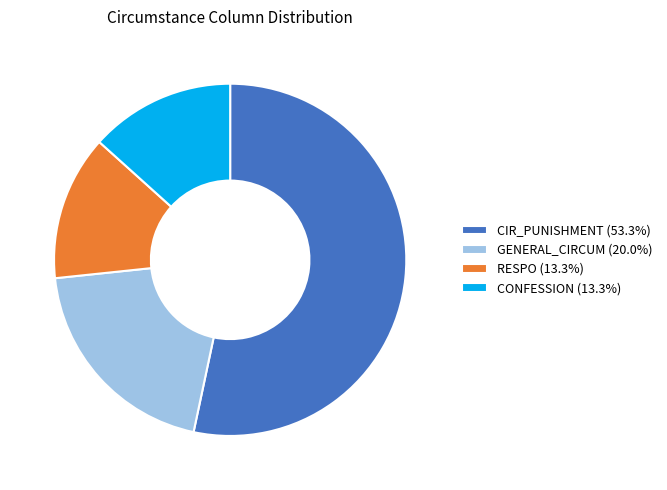

How many segments does this pie chart have?

4